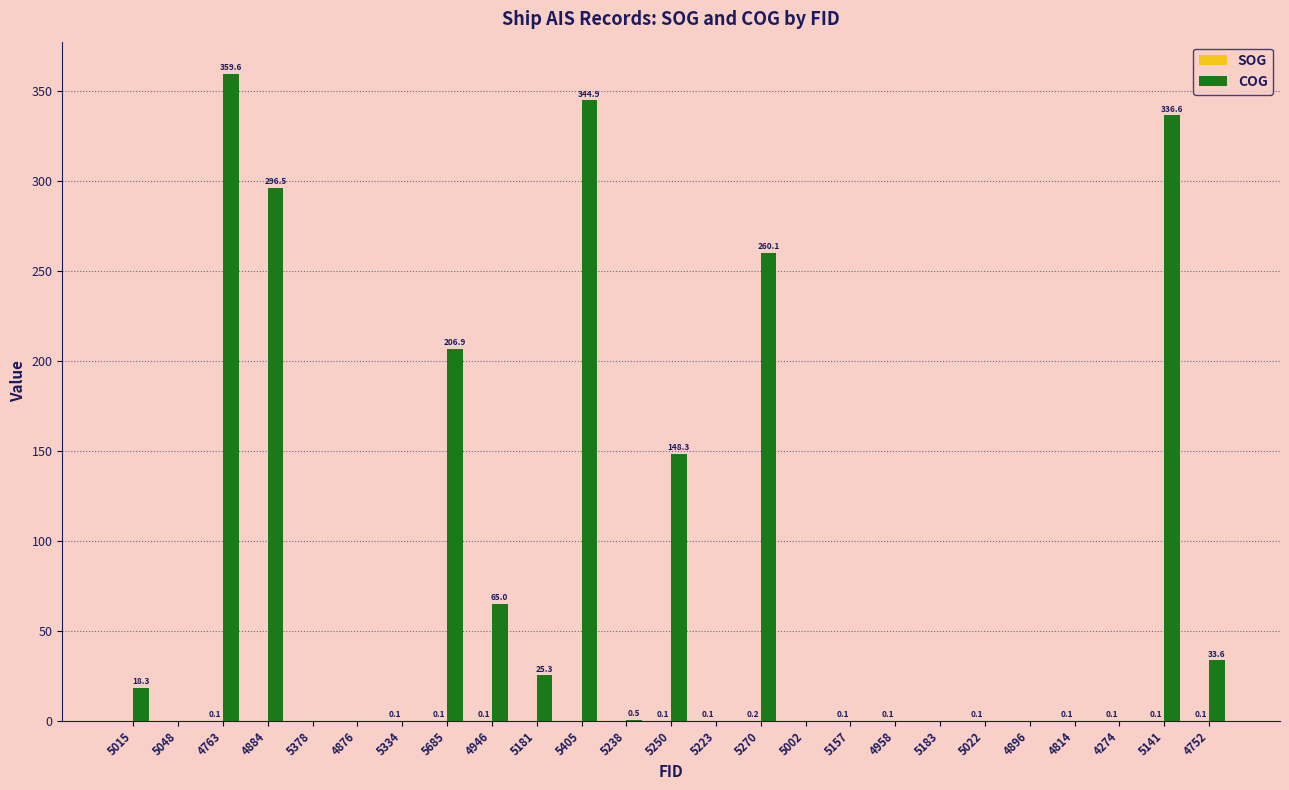

How many groups of bars are there?

25